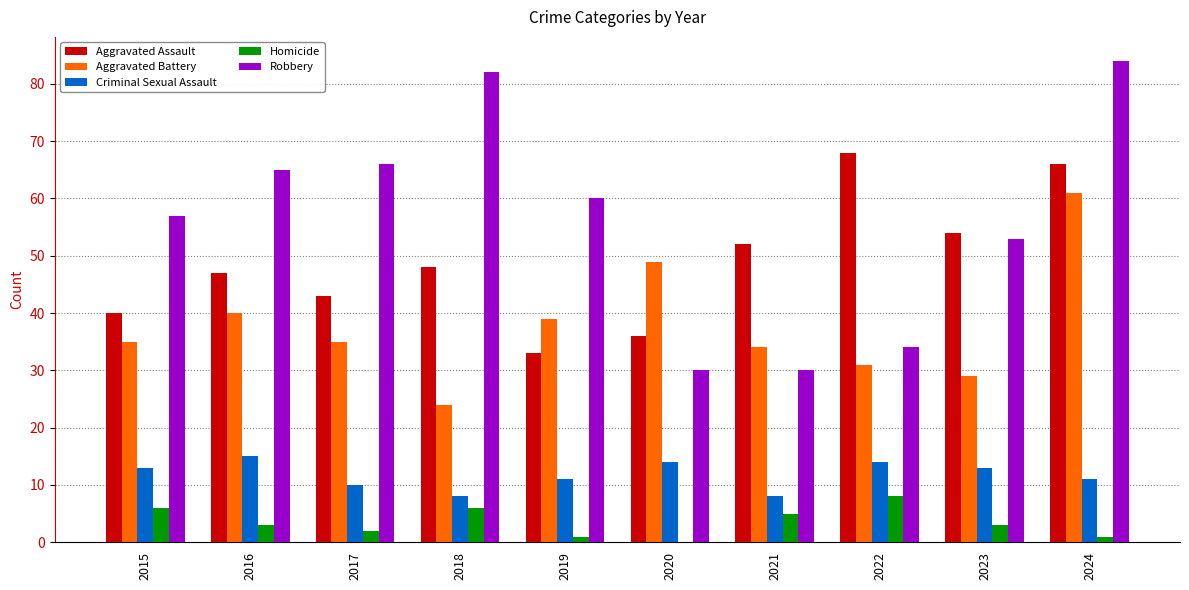

What is the sum of all Robbery values?

561